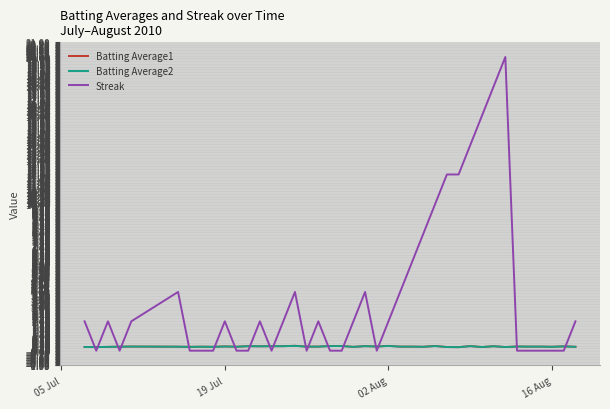

Which series has the largest range (max minus min)?

Streak